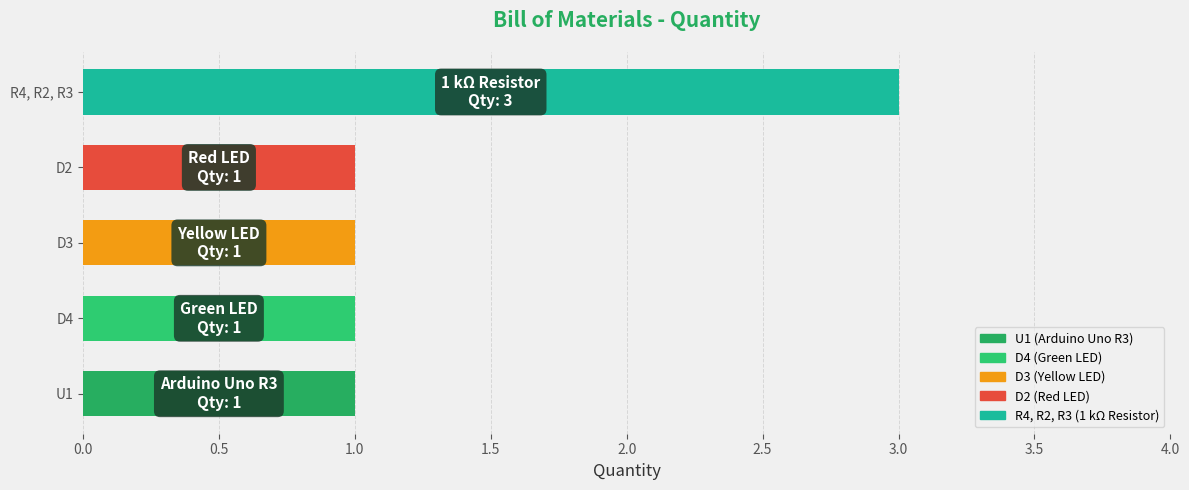

The chart shows a value of 1 at D3. True or false?

True